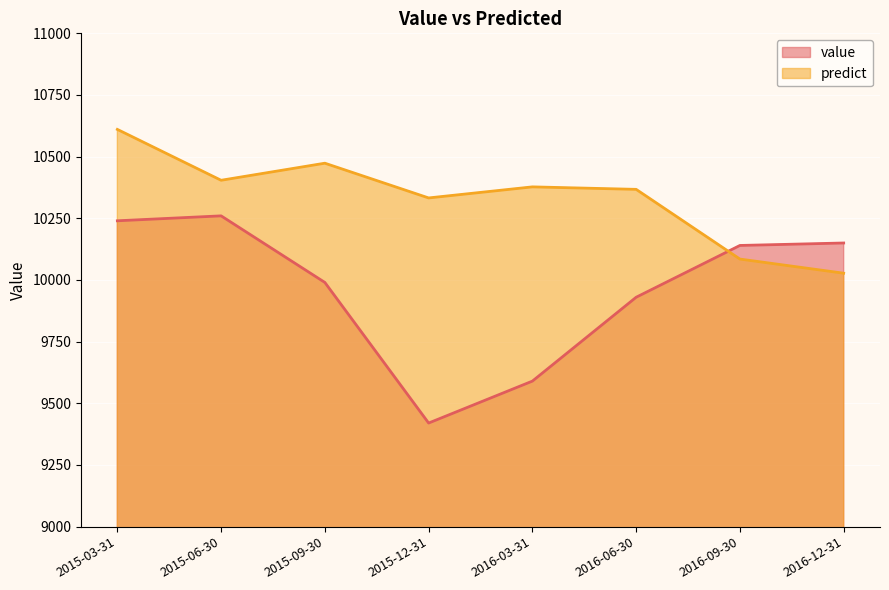

How many data points does each series have?

8